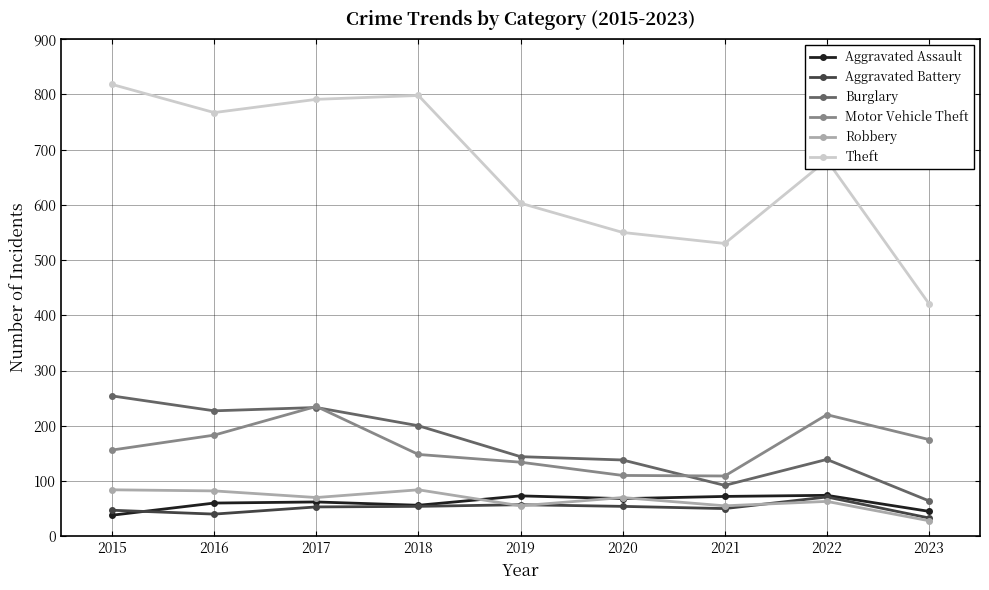

What is the spread (max minus min) of values at 2023?

393